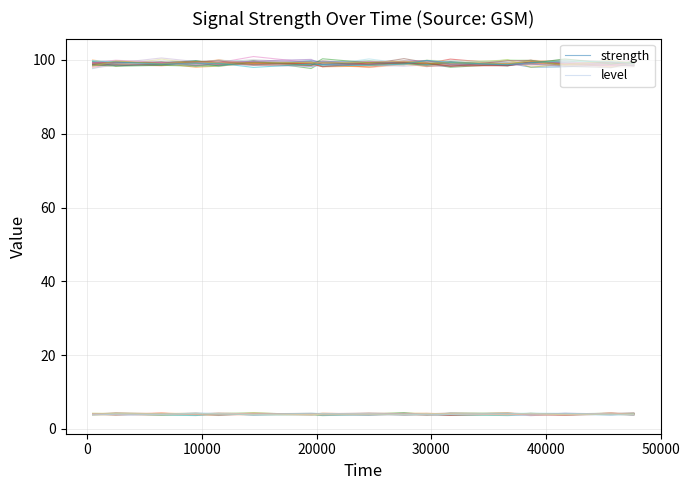

Reading left to right, transcribe all the data shown in this chart.

strength: 99.2	98.9	99.3	99.8	98.9	98.9	99.8	99.4	98.8	99.3	98.8	98.8	99.1	98.0	98.1	98.7	98.5
level: 4.1	3.9	4.0	4.3	4.3	4.1	4.0	4.0	4.1	3.8	4.0	3.7	4.1	4.1	3.9	4.2	3.8